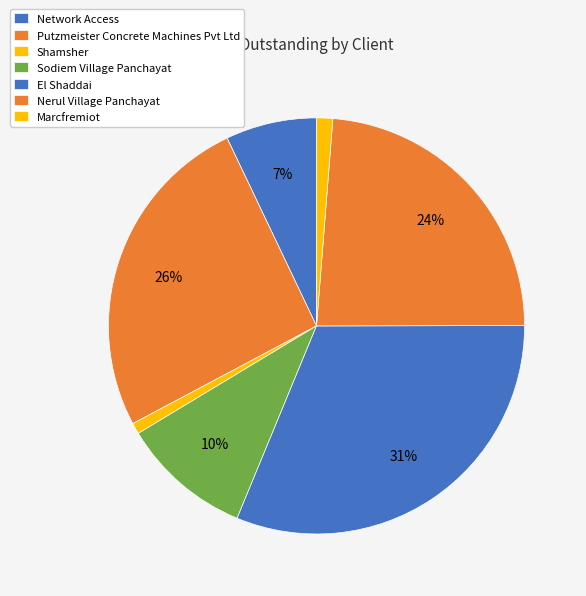

Count the number of slices in the pie.

7